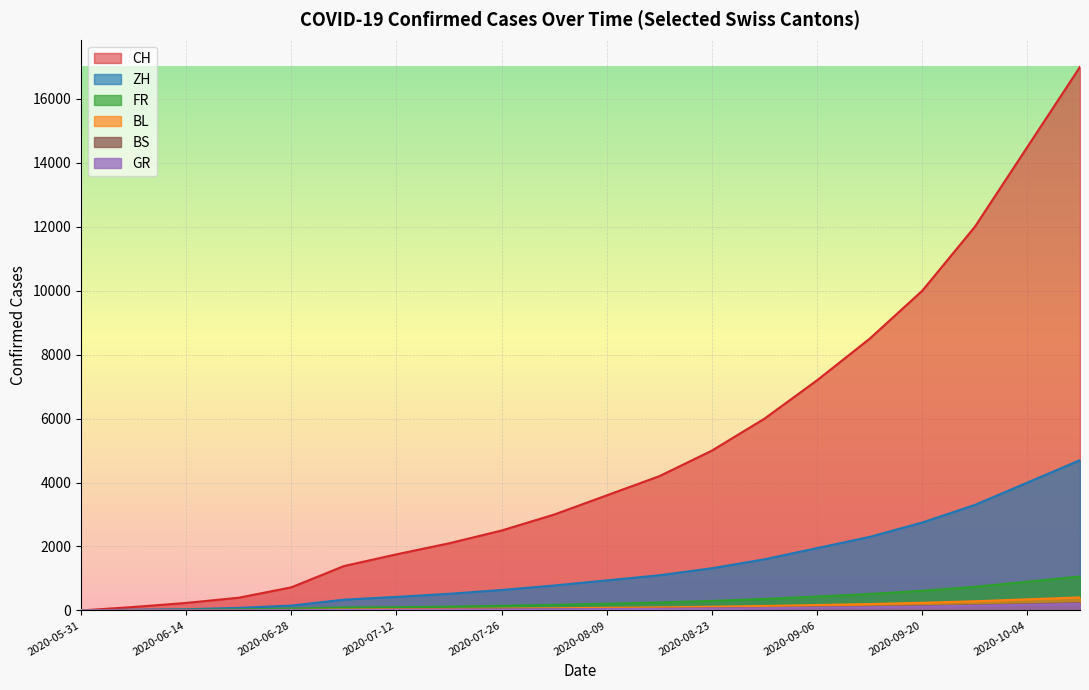

True or false: CH has a value of 5026 at 2020-10-11.

False